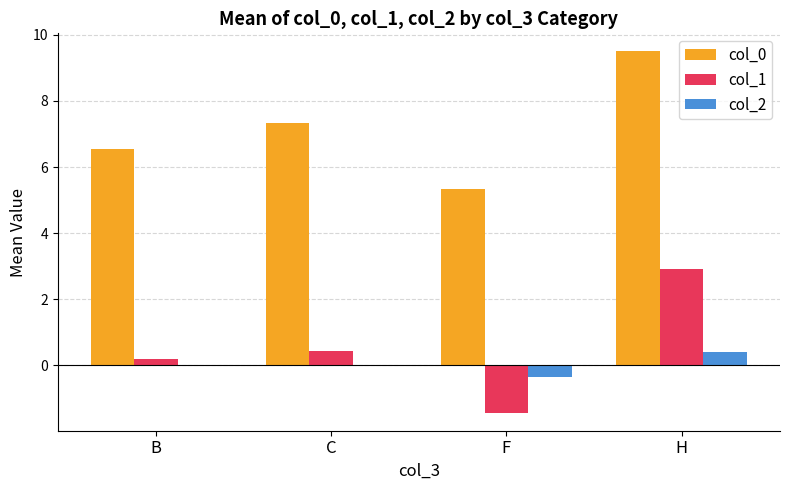

At which category does the chart reach its peak across all series?

H